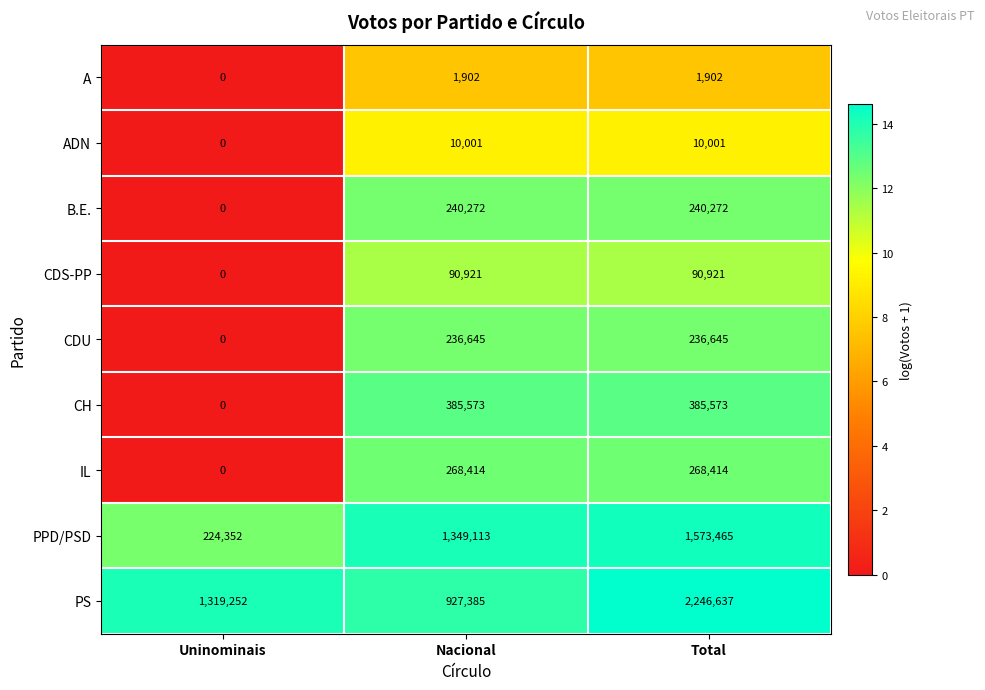

What is the sum of the ADN values at Total and Uninominais?

10001